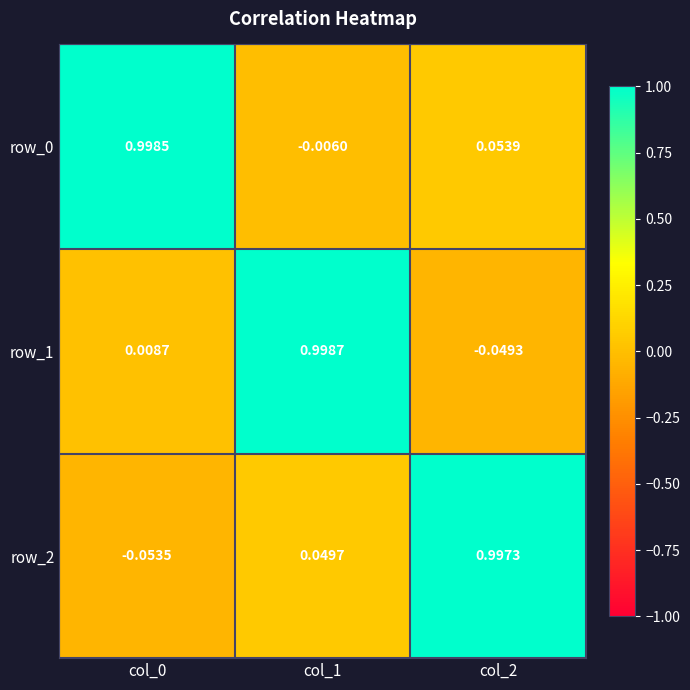

Is the value of row_2 at col_0 greater than the value of row_1 at col_2?

No